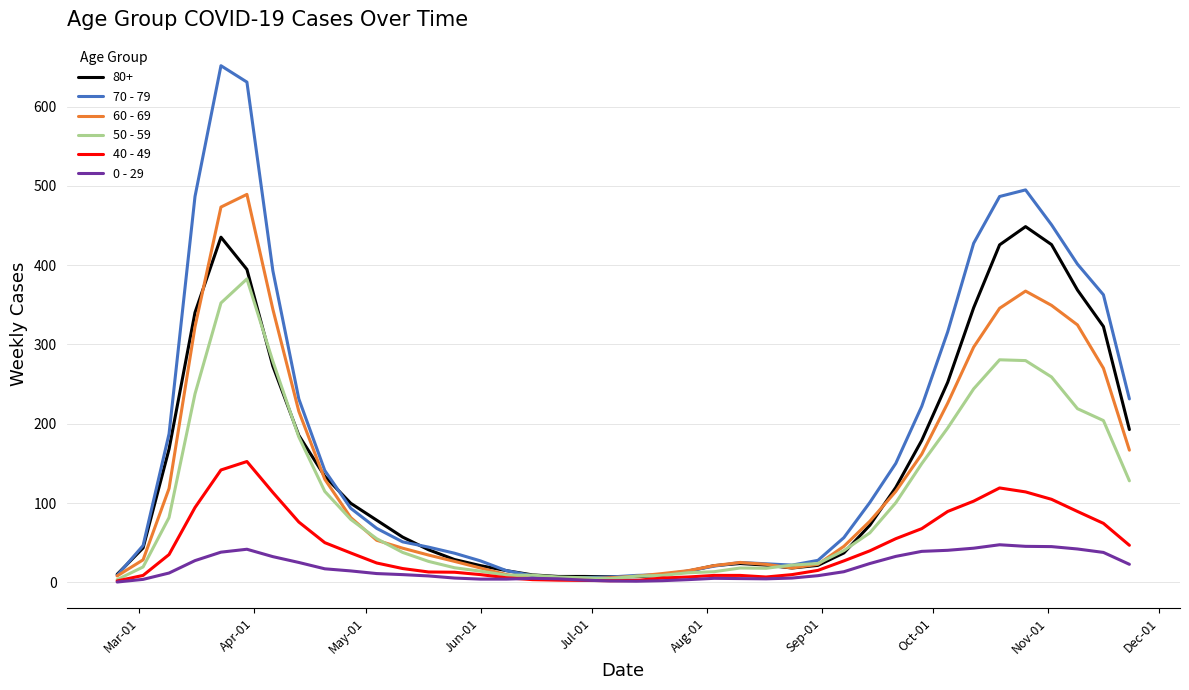

What is the greatest value displayed?

651.7